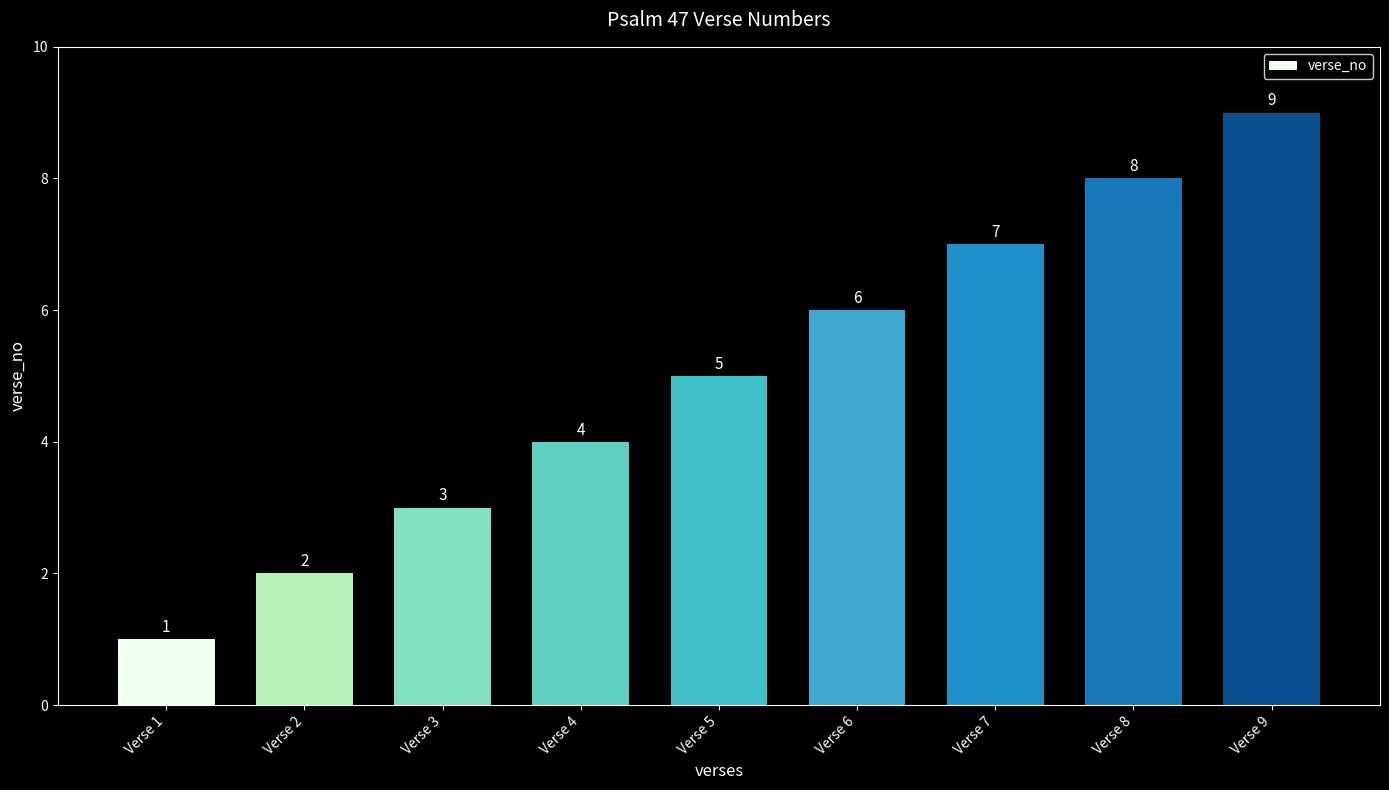

Reading left to right, extract all data points from this chart.

1	2	3	4	5	6	7	8	9